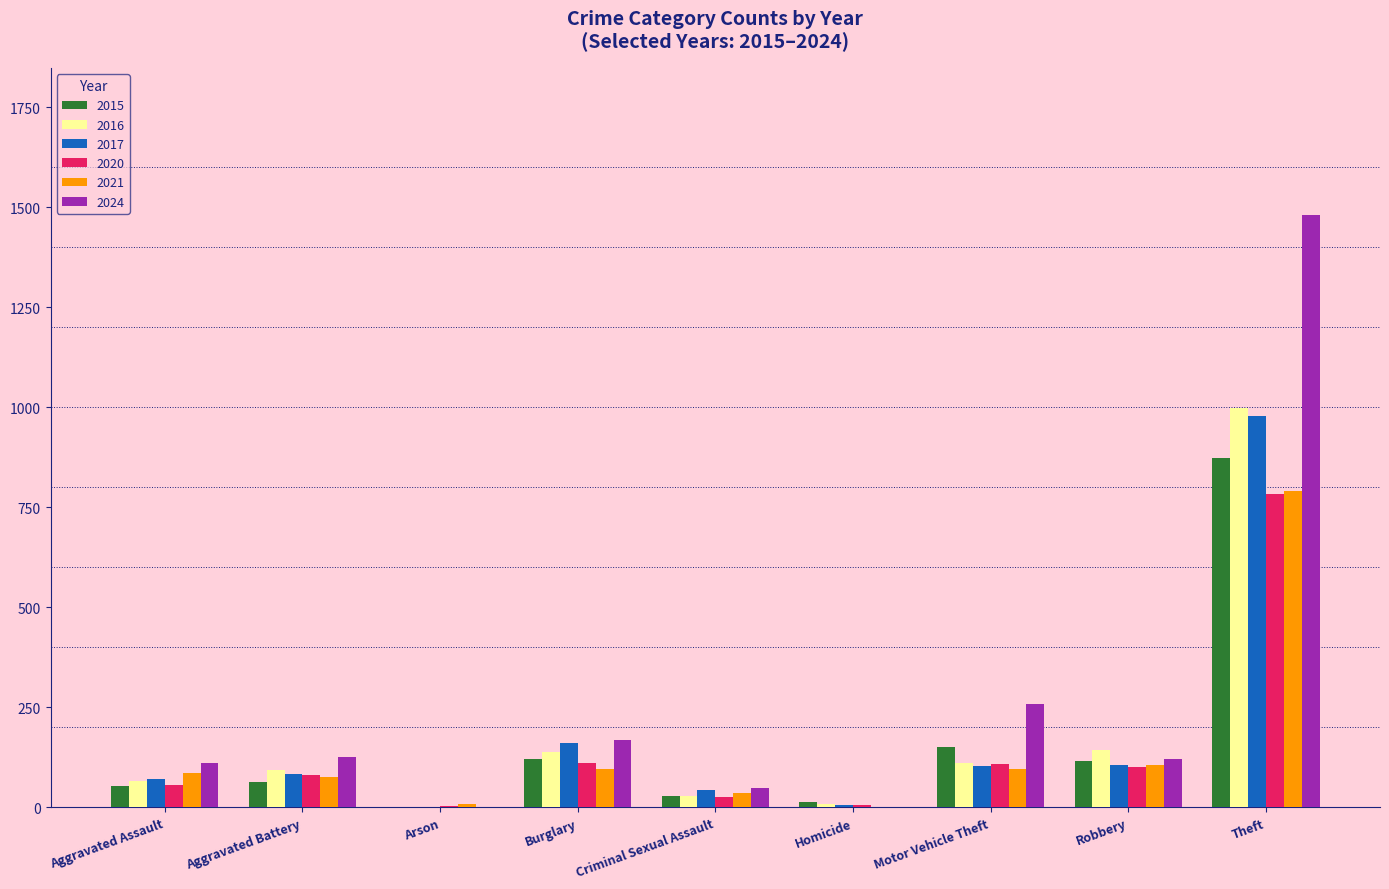

How many groups of bars are there?

9